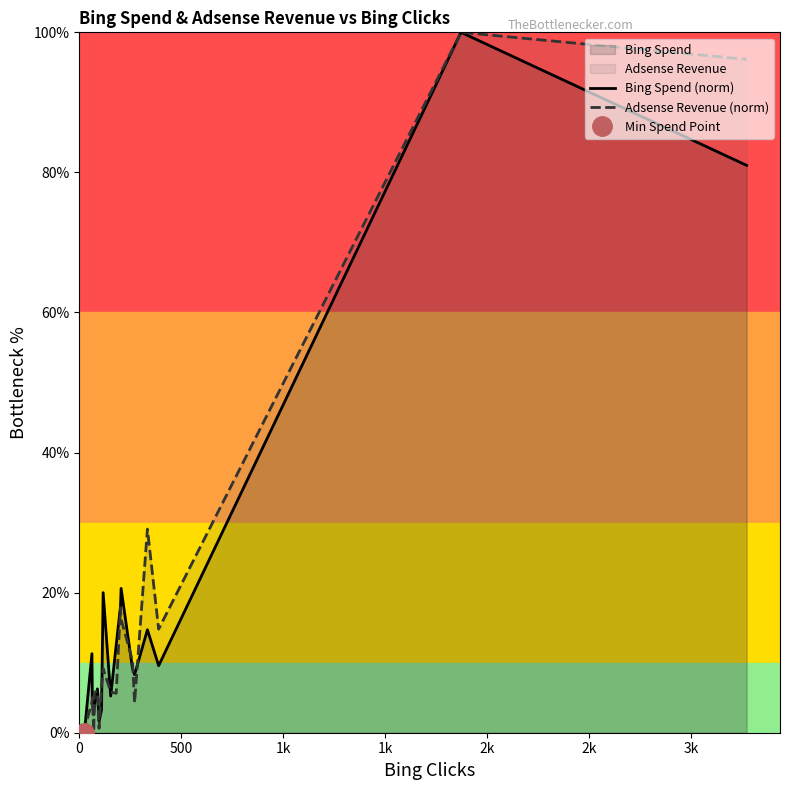

What is the maximum value shown in the chart?

100.0